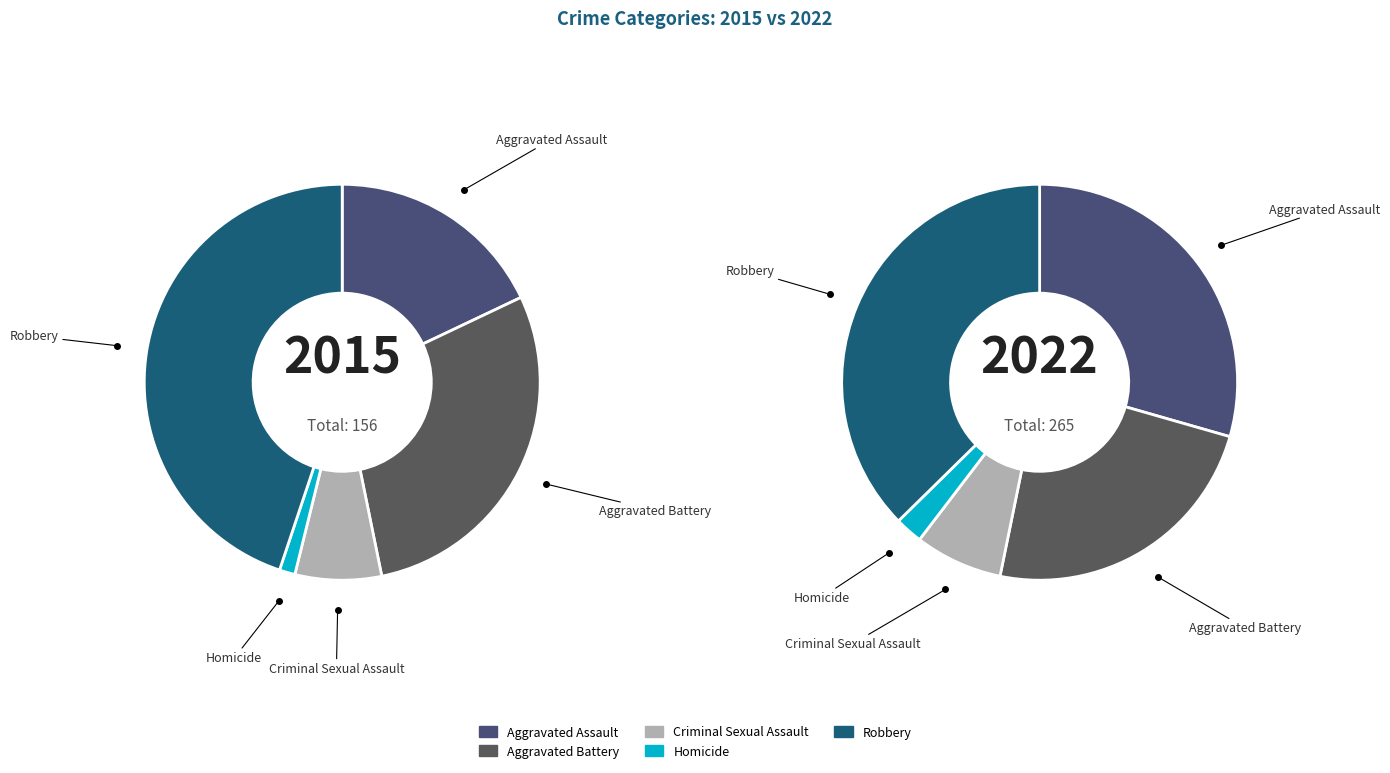

Does any single category account for the majority?

No